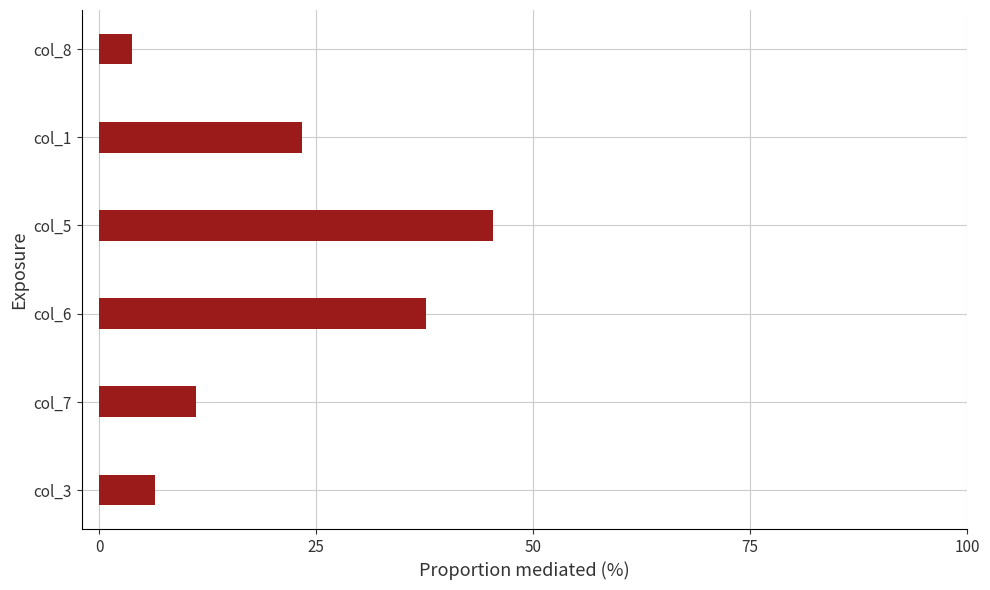

Is it true that the value at col_3 is 6.5?

True